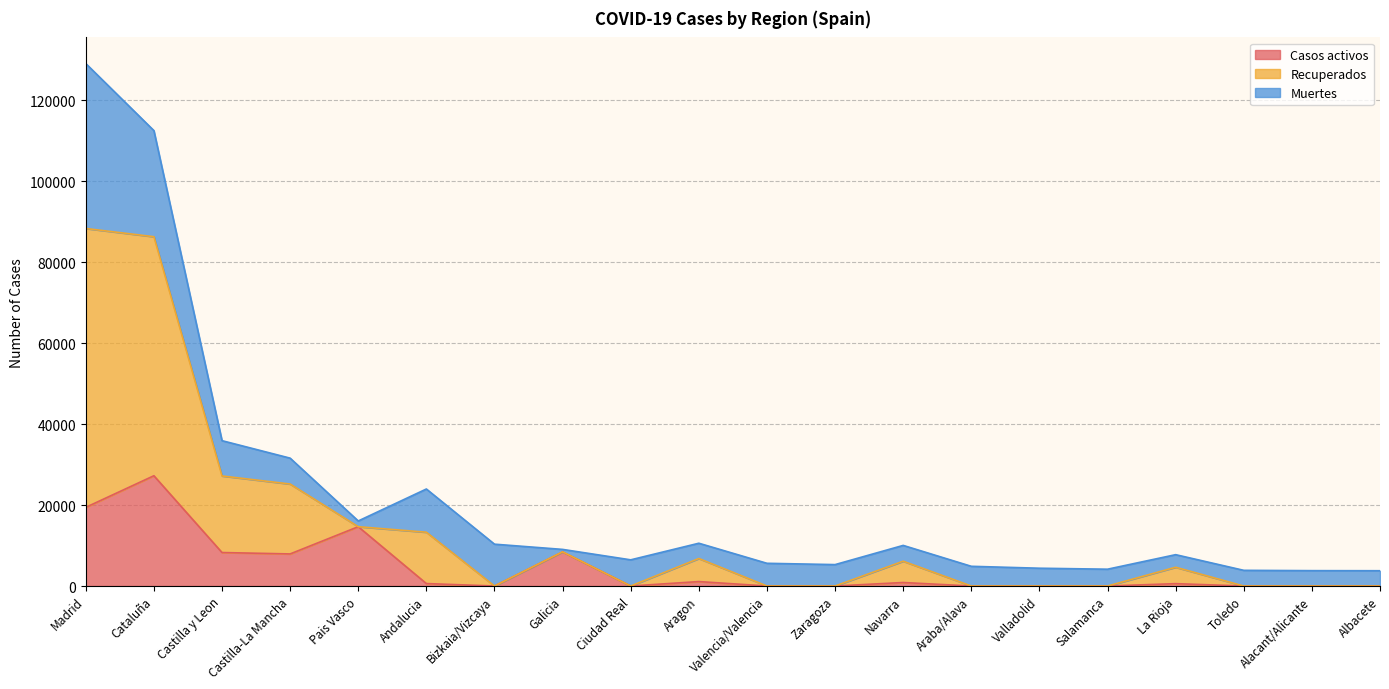

True or false: Casos activos has a value of 16289 at Salamanca.

False